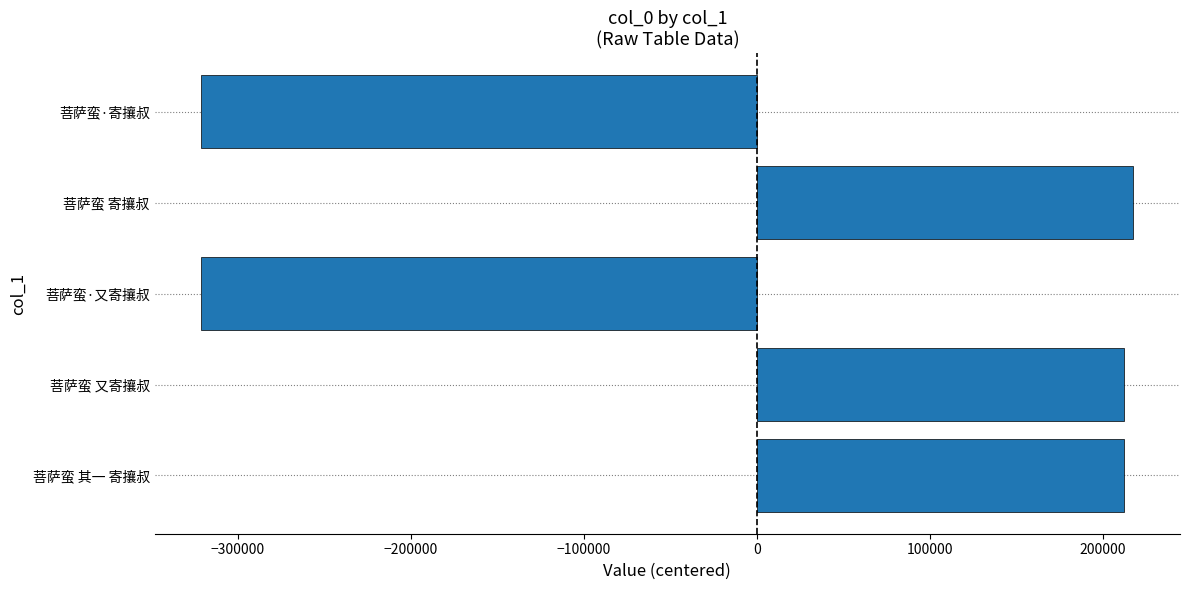

What is the minimum value shown in the chart?

-321014.4